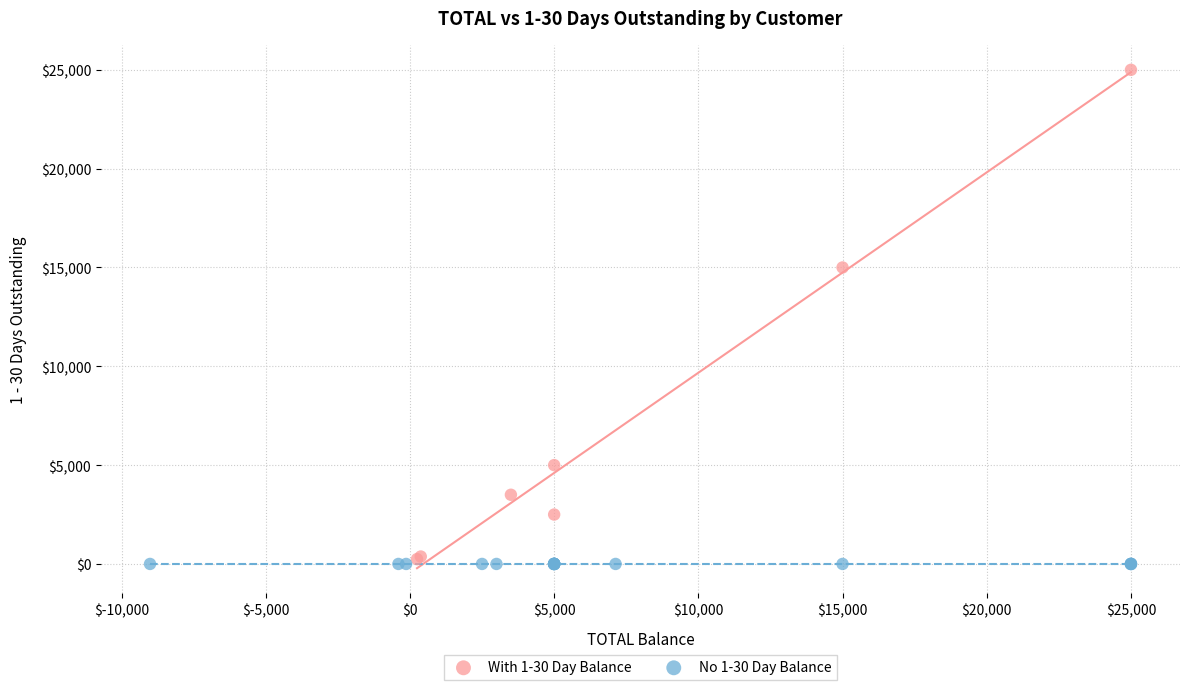

What are all the series names shown in the legend?

With 1-30 Day Balance, No 1-30 Day Balance